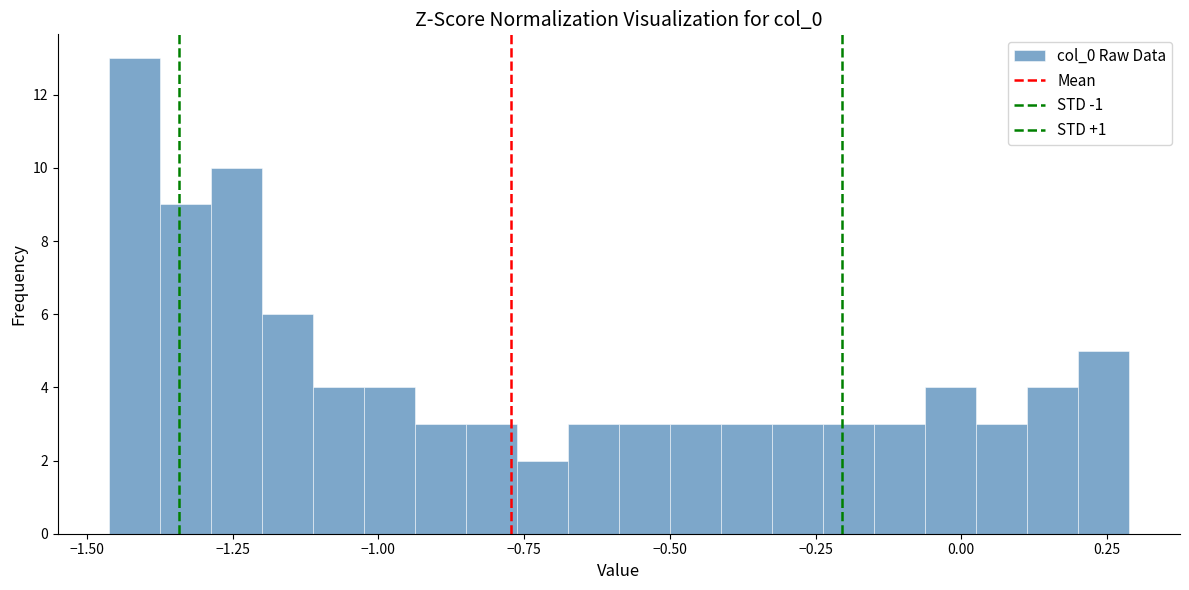

Read against the x-axis, roughly where is the centre of the tallest bar?

-1.40